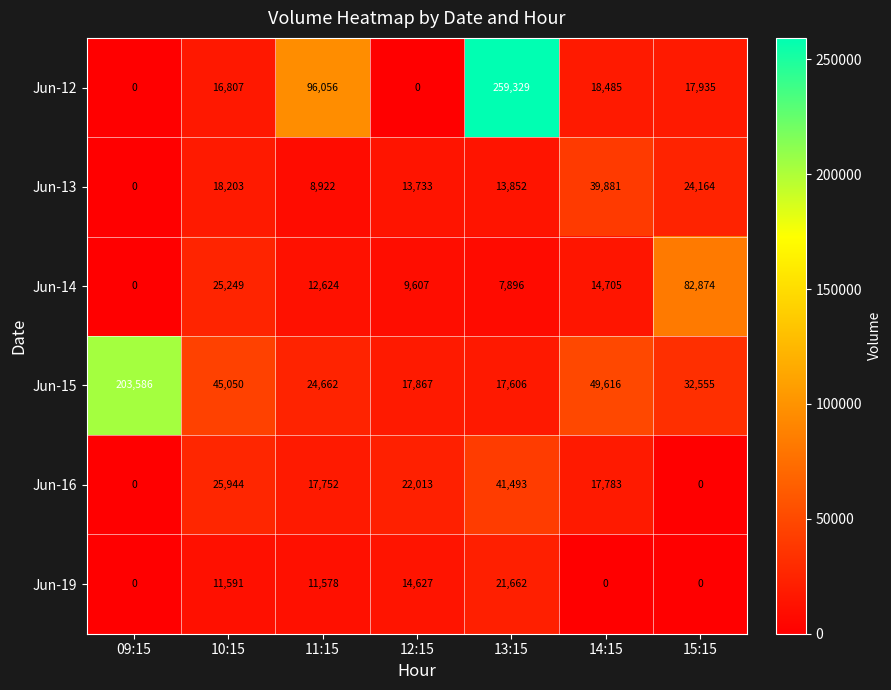

Which series has the widest spread of values?

Jun-12